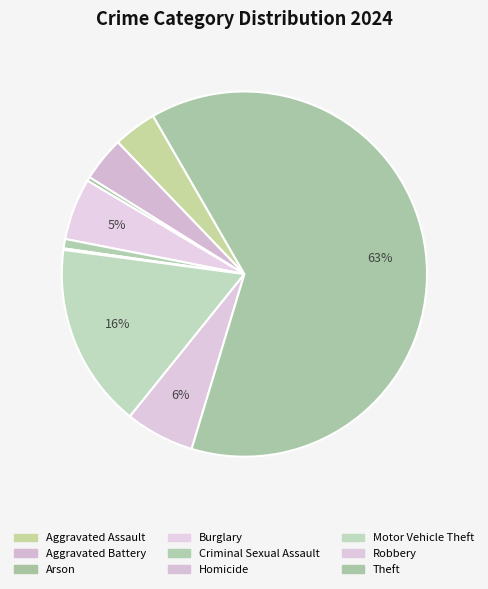

Is there a majority slice in this chart?

Yes